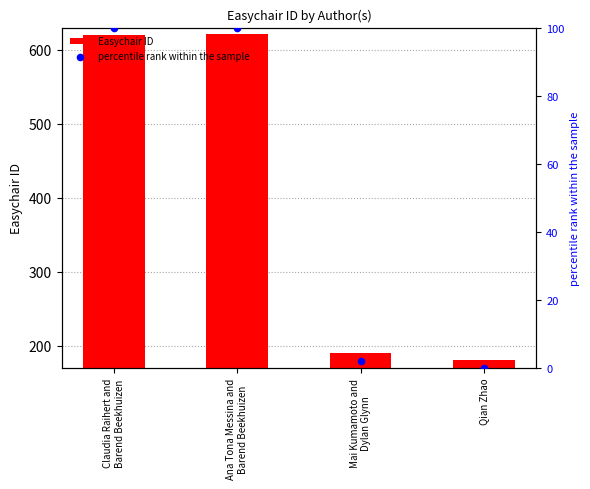

Which series contains the highest Y value?

Easychair ID